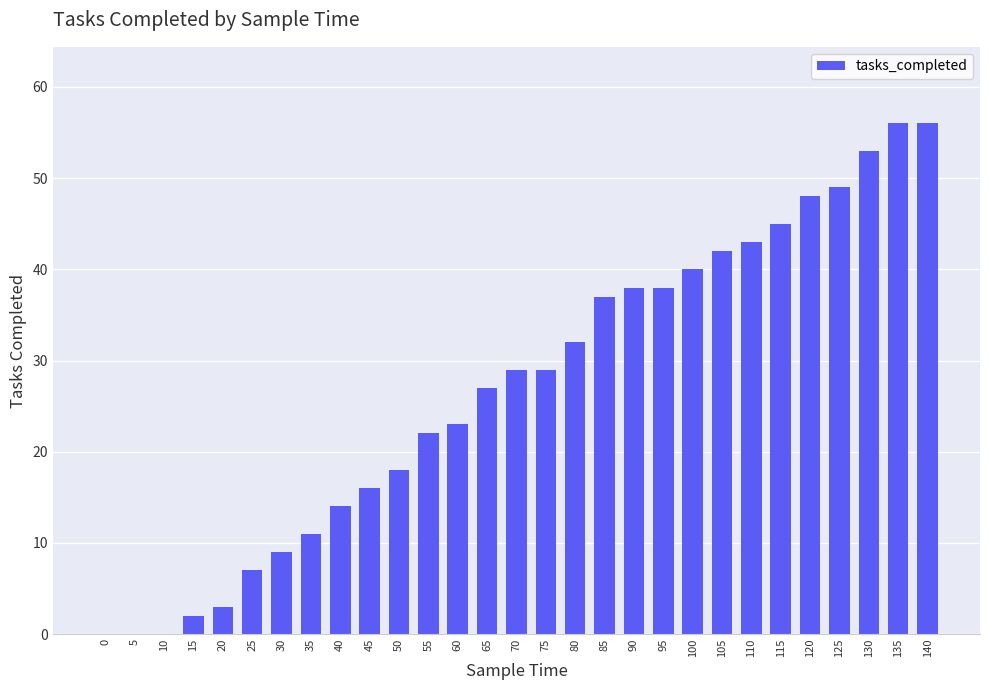

Approximately how many times larger is the value at 85 compared to 125?

0.8